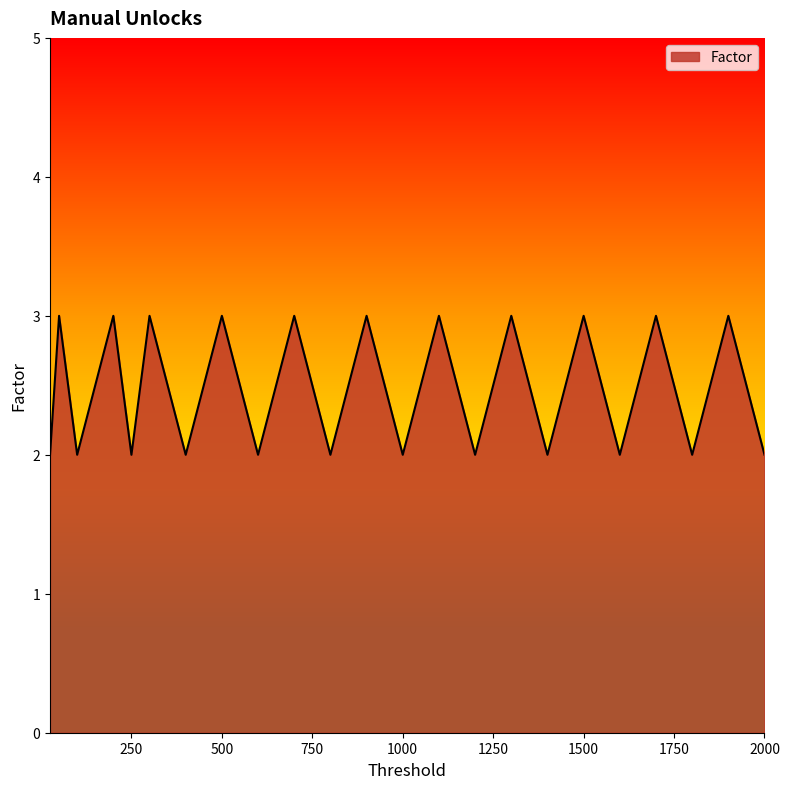

What is the maximum value shown in the chart?

3